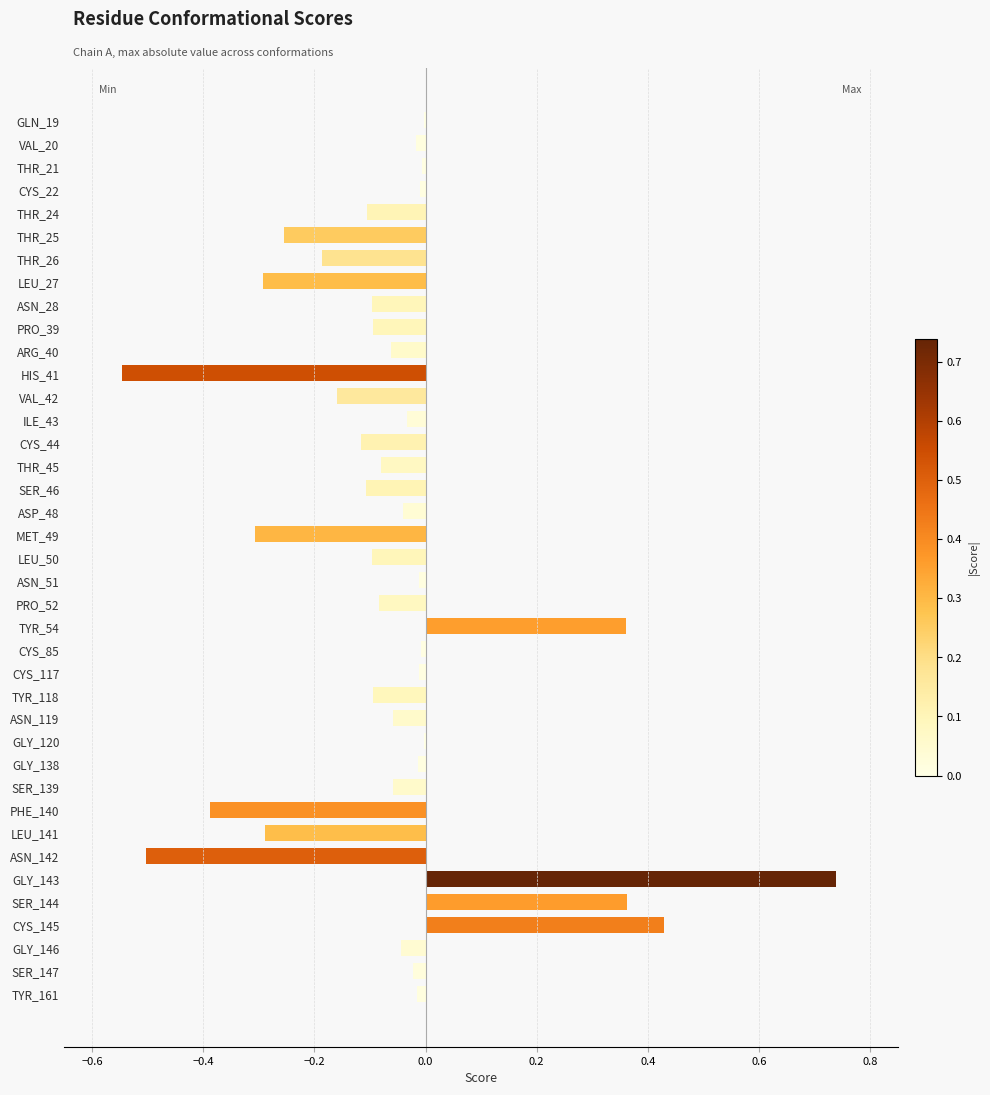

Which category has the highest value across all series?

GLY_143